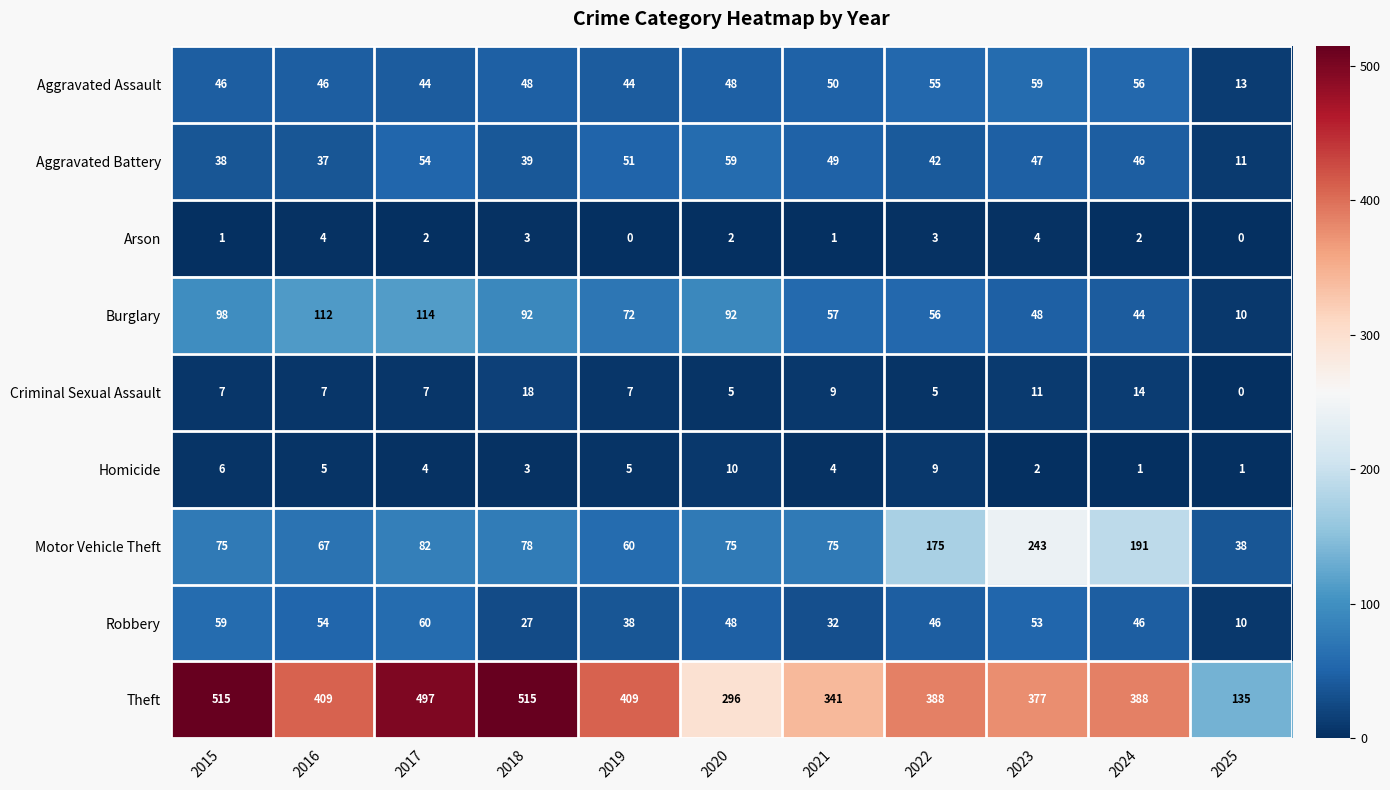

What is the difference between the second highest and minimum values in the Arson series?

4